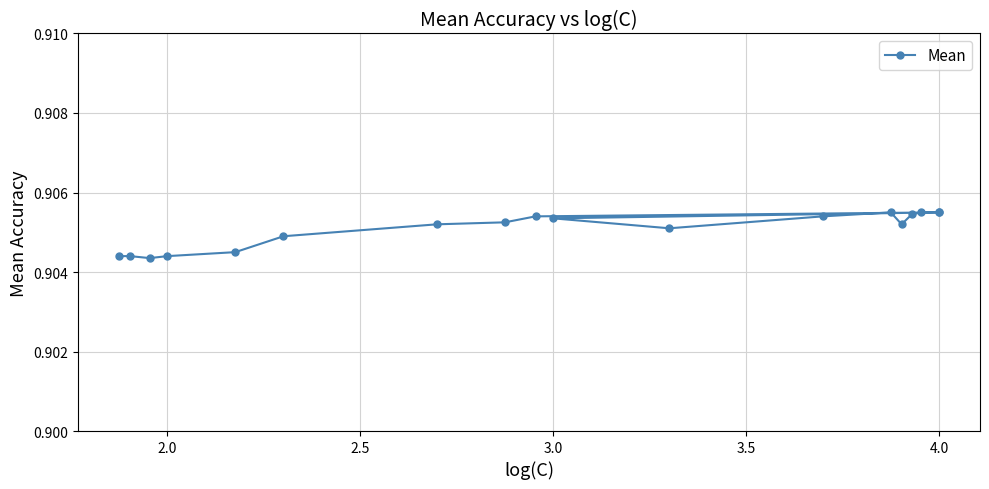

What is the average value?

0.9